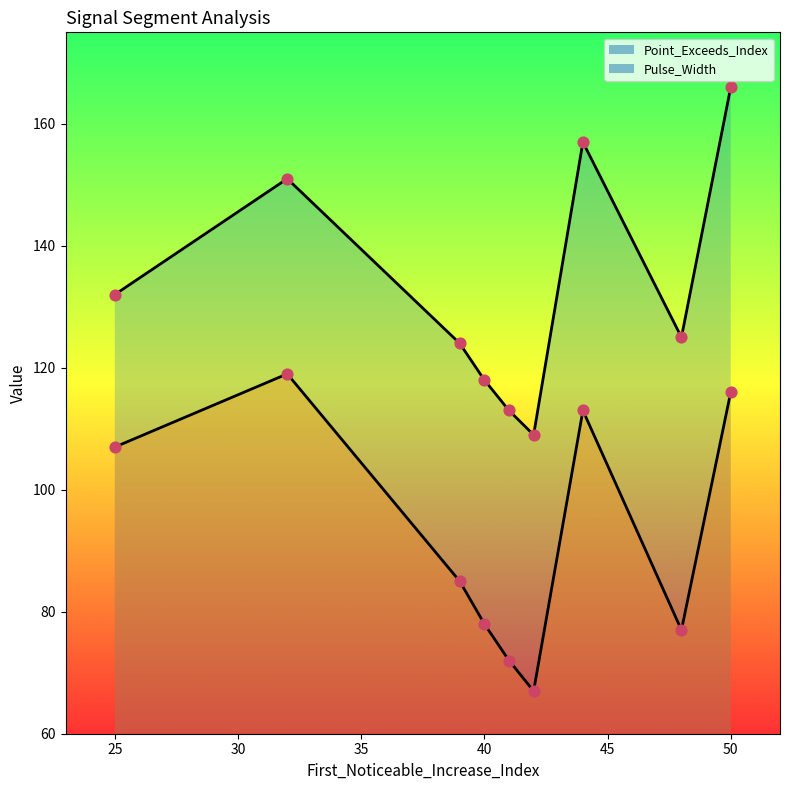

At how many categories does at least one series exceed 83?

9